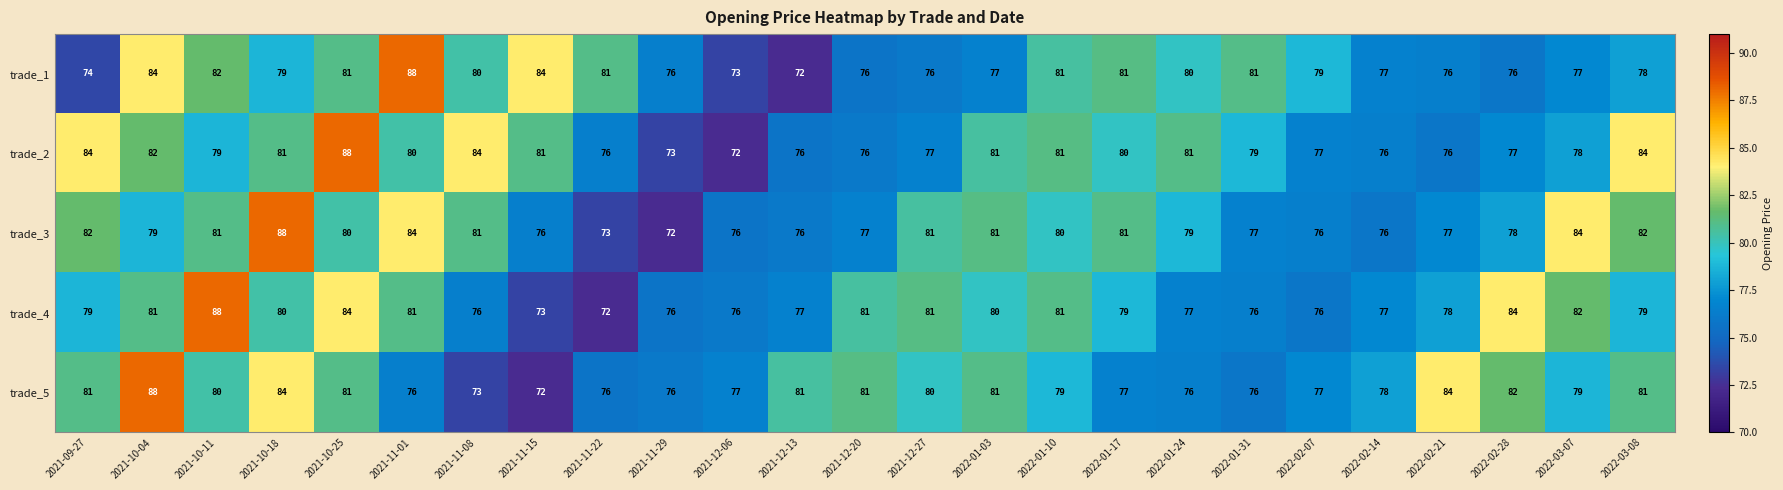

What is the sum of the trade_3 values at 2021-11-22 and 2022-02-28?

151